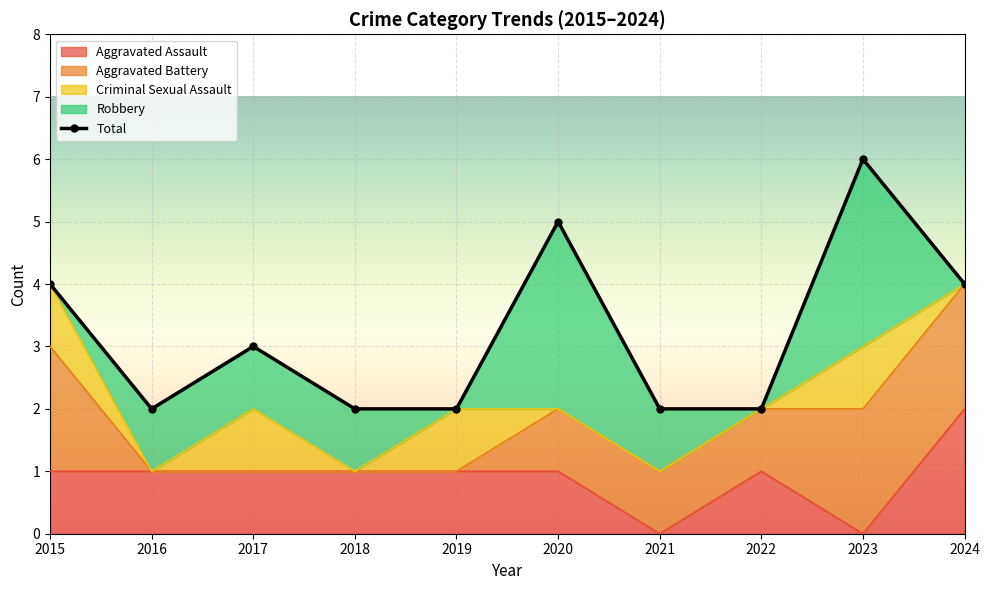

How many interior local peaks does the Robbery series have?

2